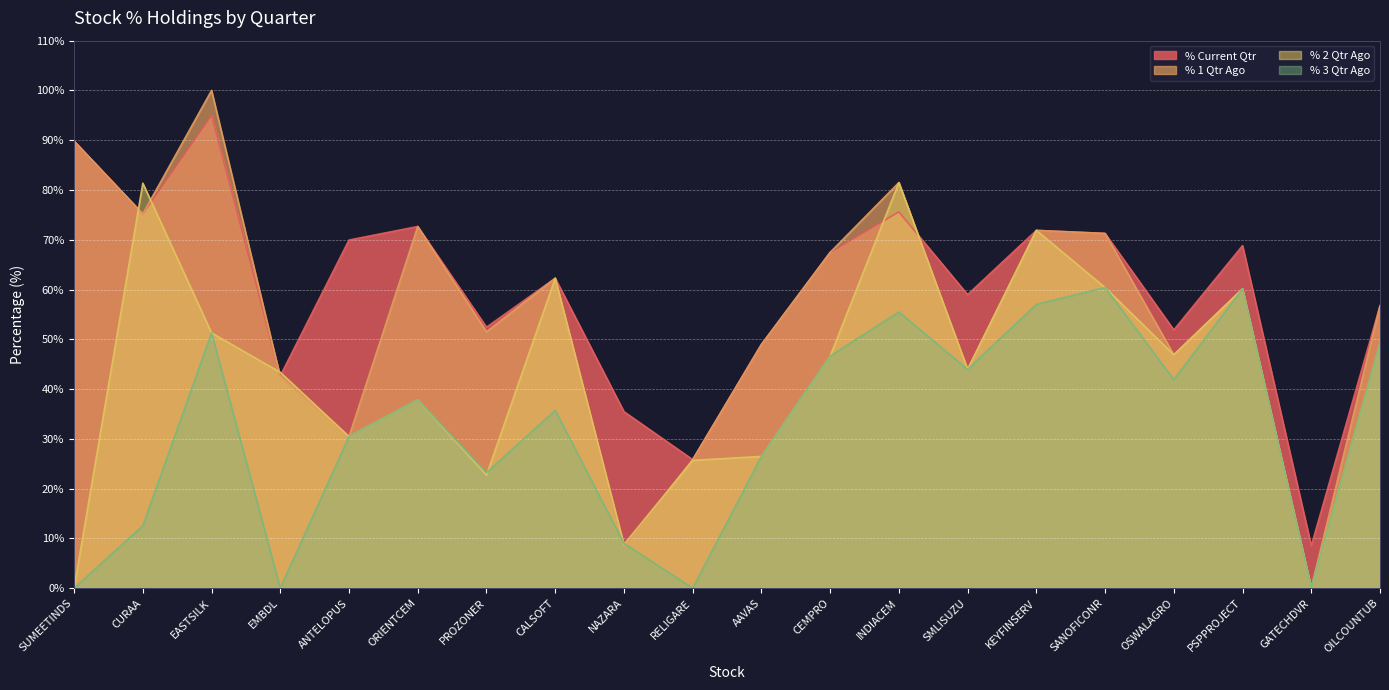

What is the difference between the maximum and minimum values in the % 2 Qtr Ago series?

81.5